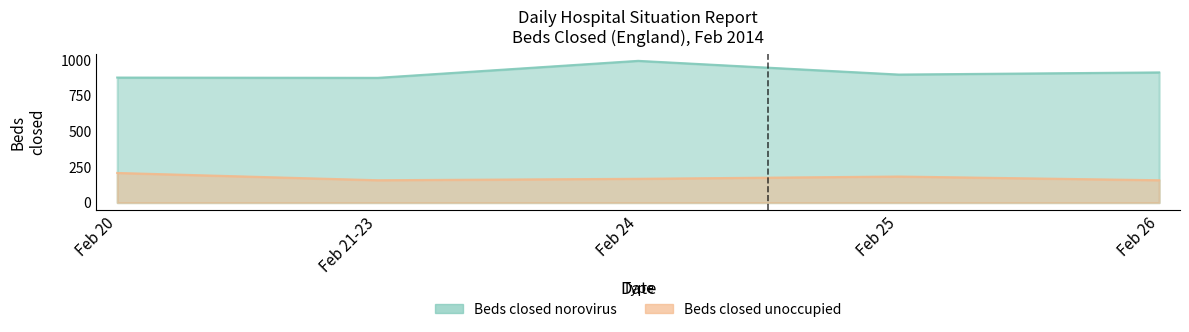

What is the difference between the maximum and minimum values in the Beds closed unoccupied series?

51